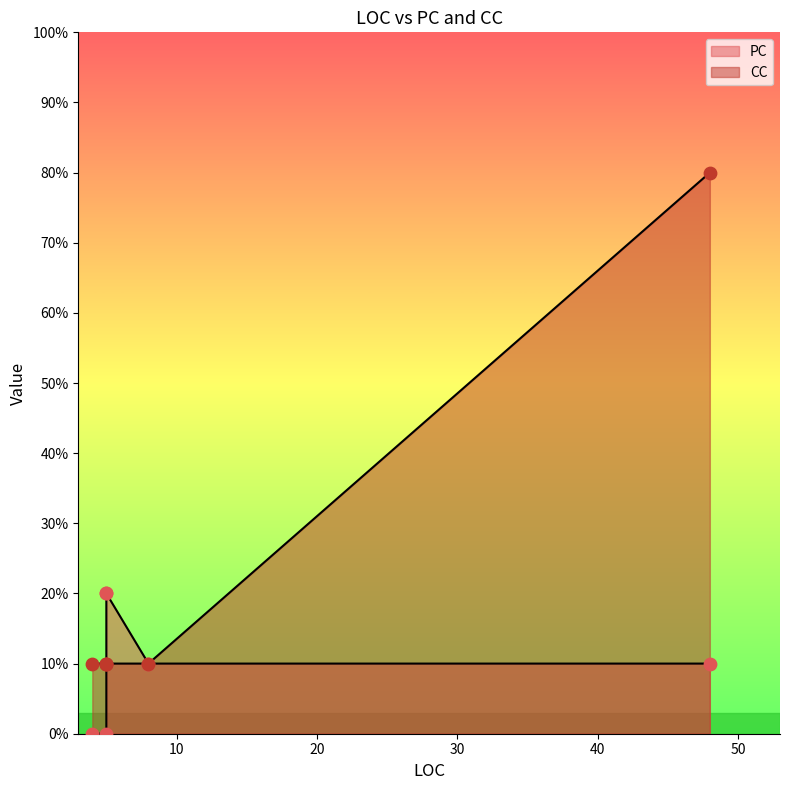

Which series has the largest Y range (max minus min)?

CC